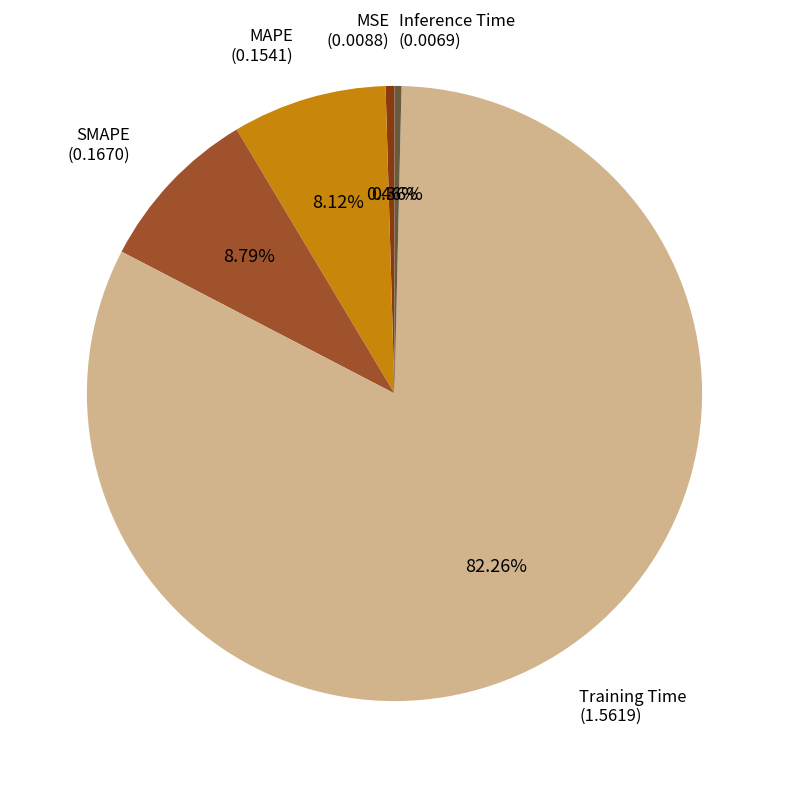

What is the majority slice?

Training Time